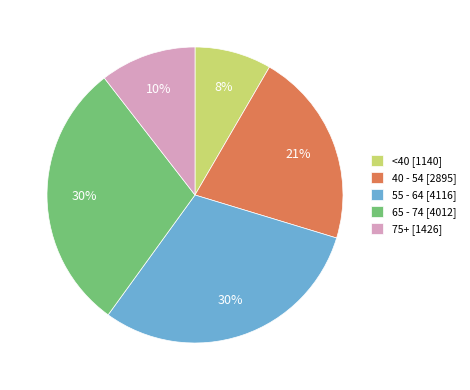

What is the smallest slice in the pie chart?

<40 [1140]